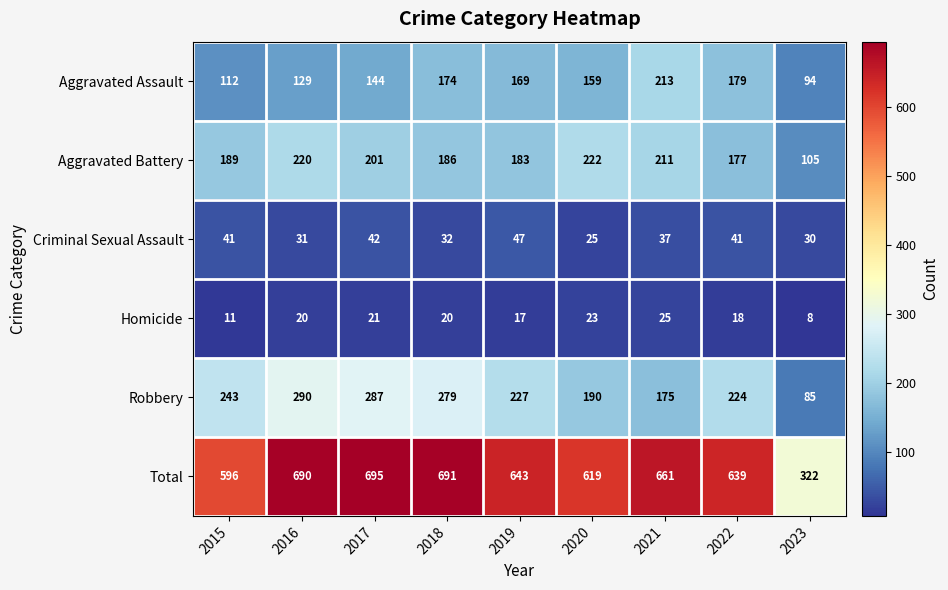

What is the difference between the Total values at 2018 and 2020?

72